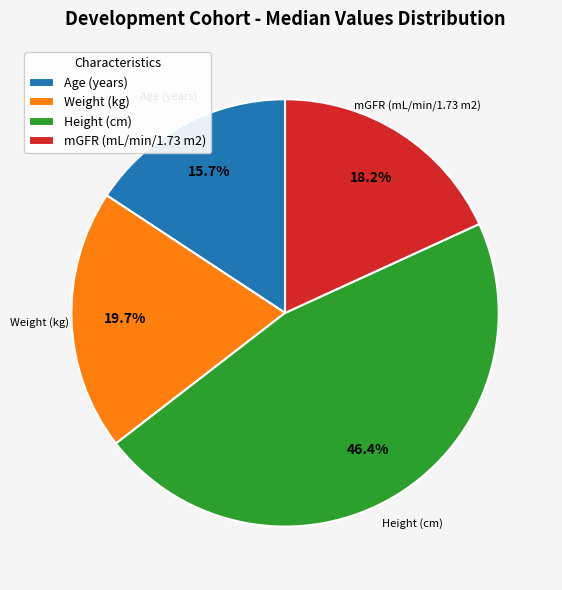

To the nearest percent, what is the combined percentage of Height (cm) and Age (years)?

62%